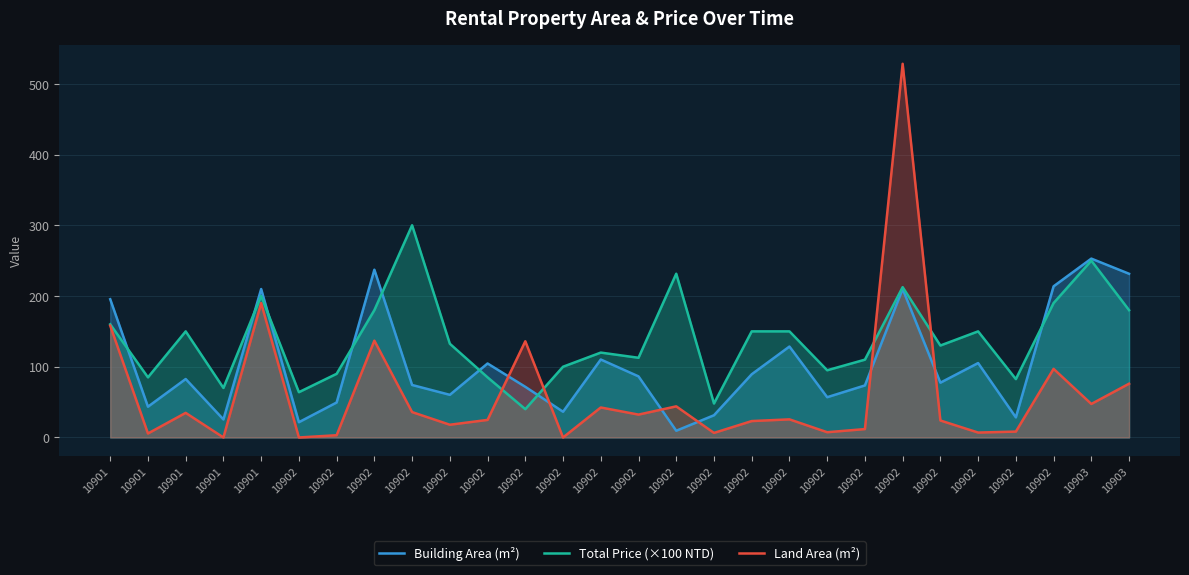

After their last crossing, which series has the higher values: Land Area (m²) or Total Price (×100 NTD)?

Total Price (×100 NTD)